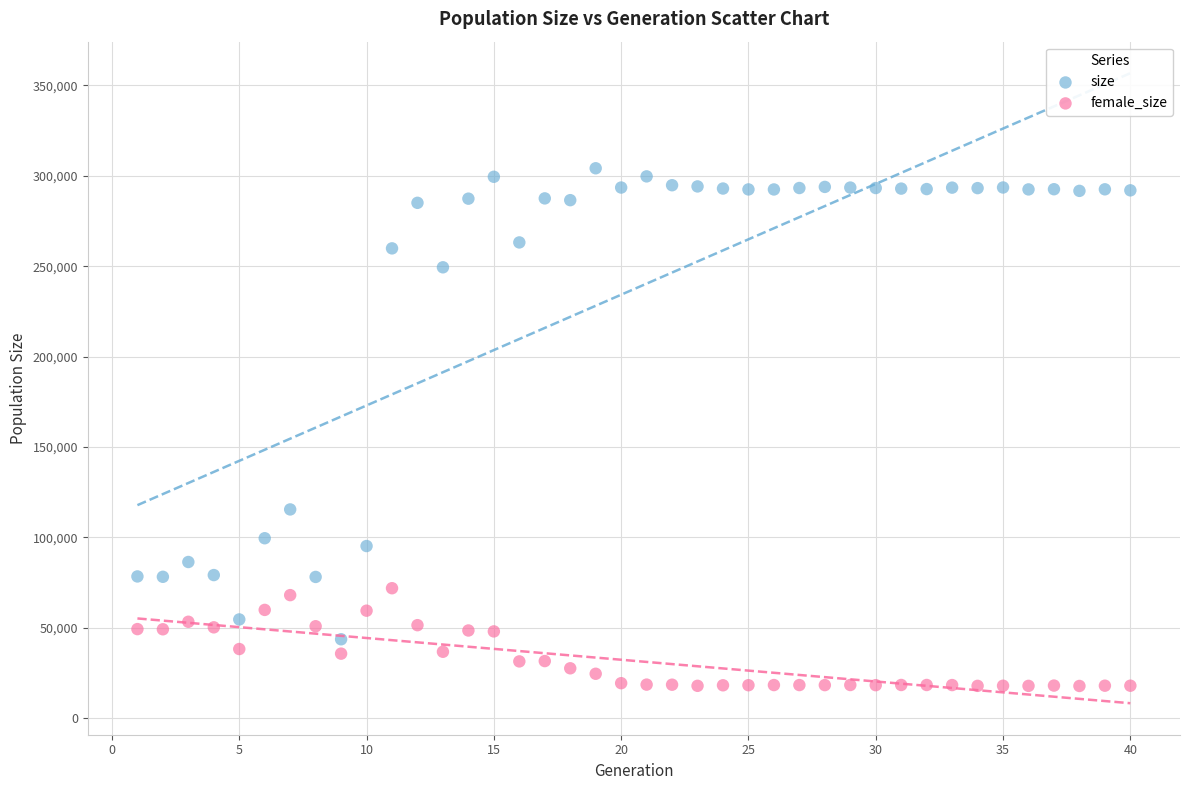

Which series contains the lowest Y value?

female_size